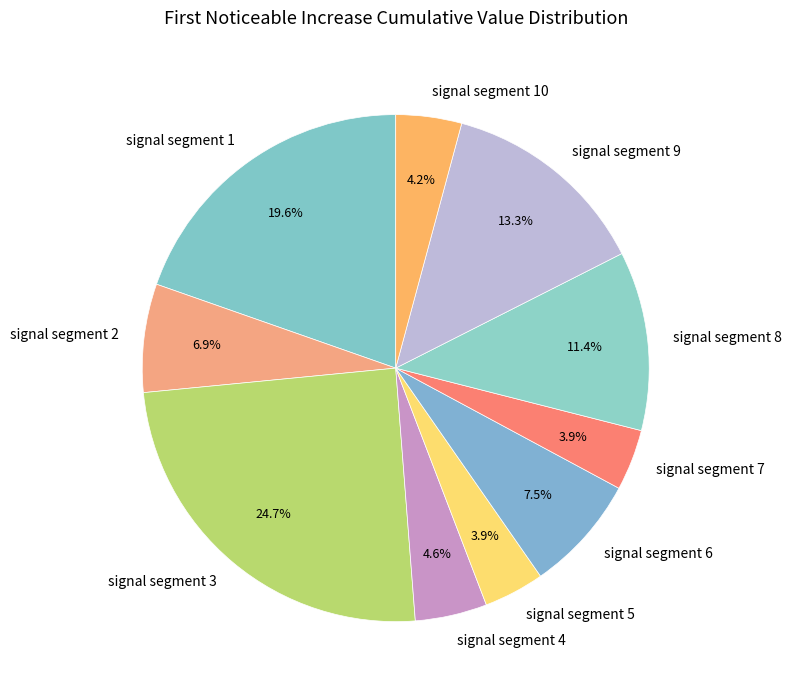

How many slices are in this pie chart?

10